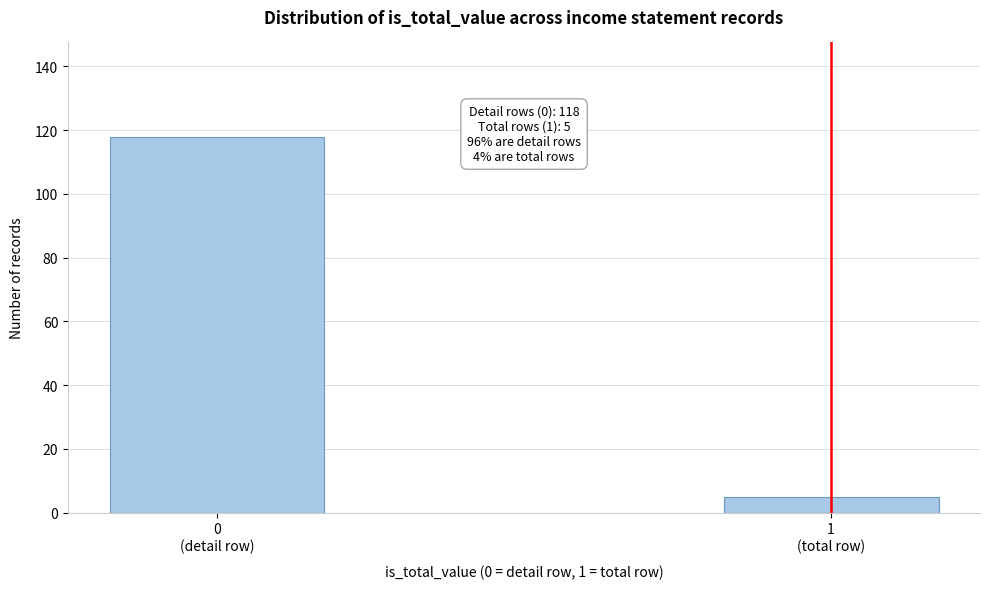

Reading right to left, list all the values displayed in this chart.

5	118